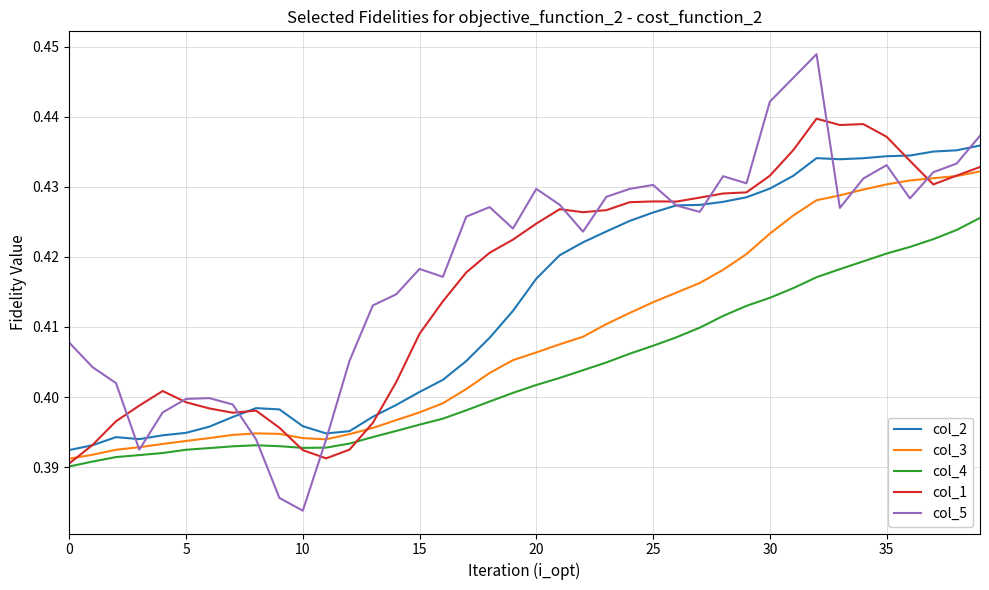

Does the chart display data point markers on the line(s)?

No